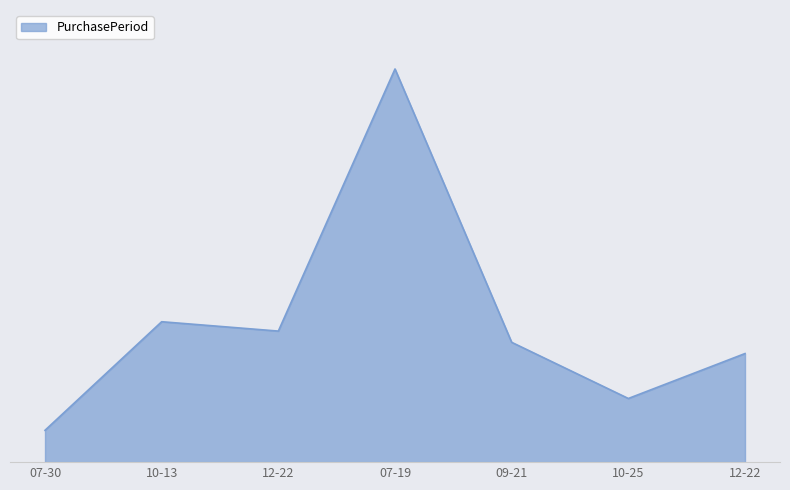

Is this an area chart (filled region under the line)?

Yes